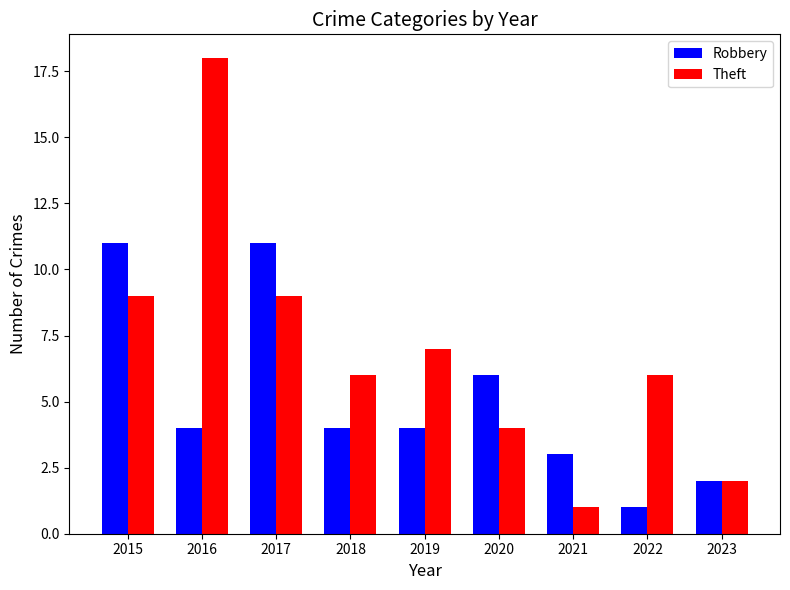

How many distinct data groups are displayed?

2